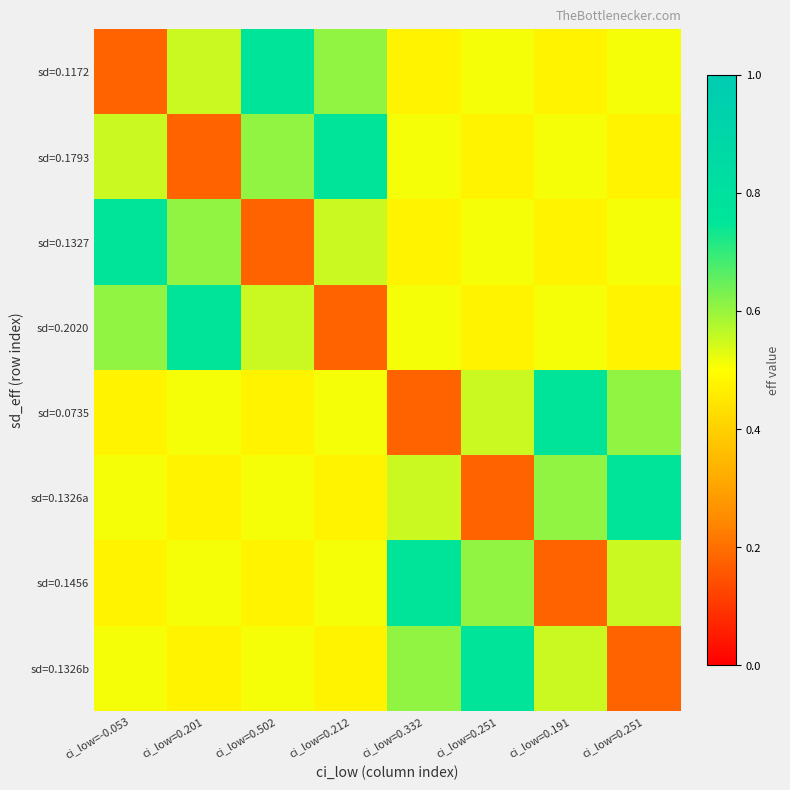

Which series has the largest range (max minus min)?

sd=0.1172